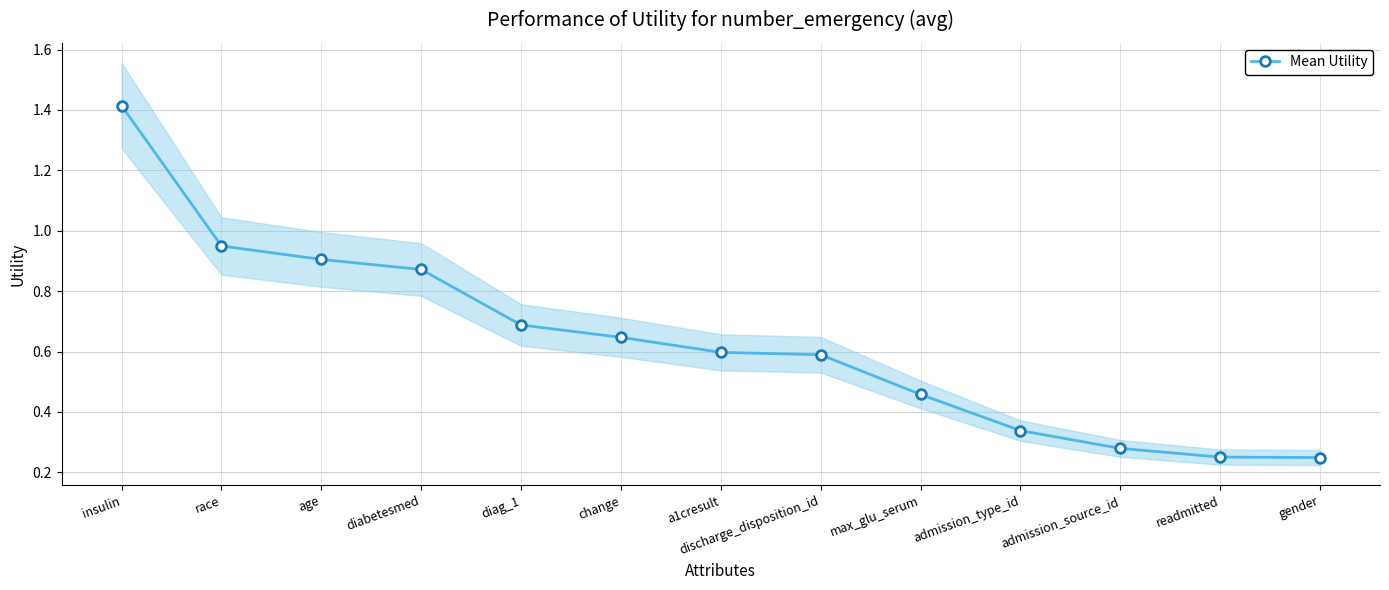

Is it true that the value at admission_type_id is 0.3?

True